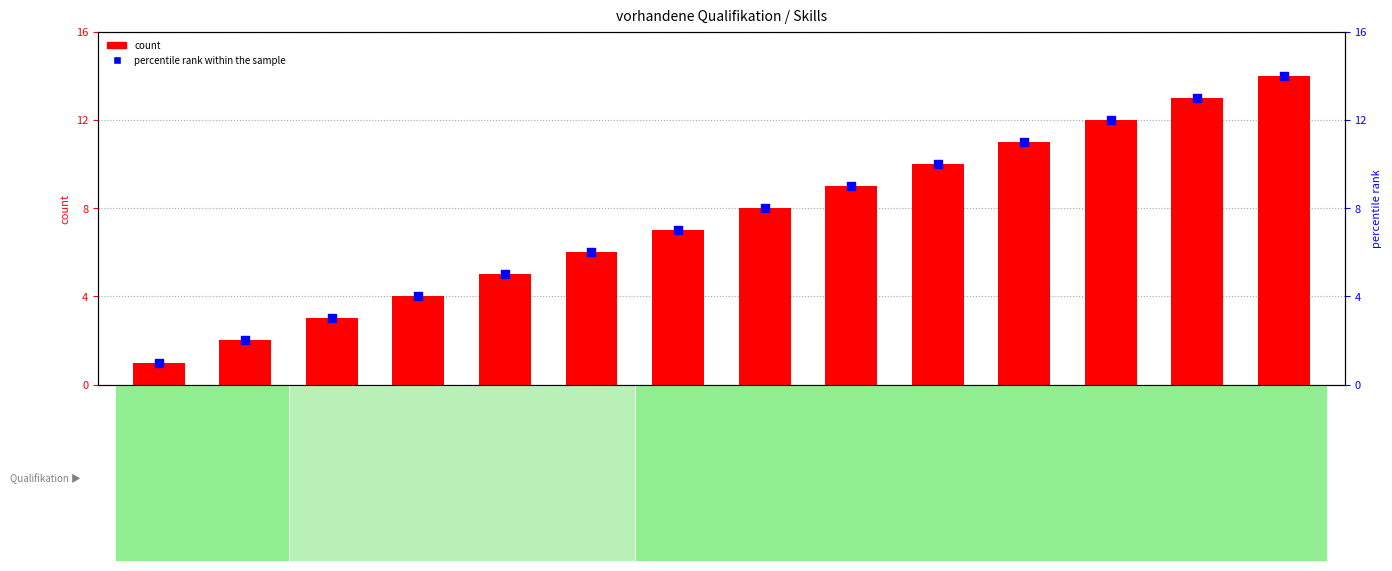

Which series has the largest total across all categories?

count